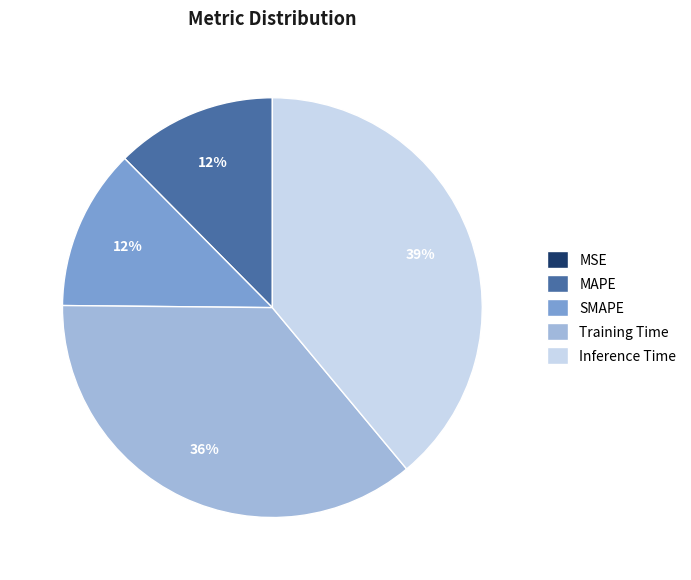

Is the sum of Inference Time and Training Time greater than half?

Yes